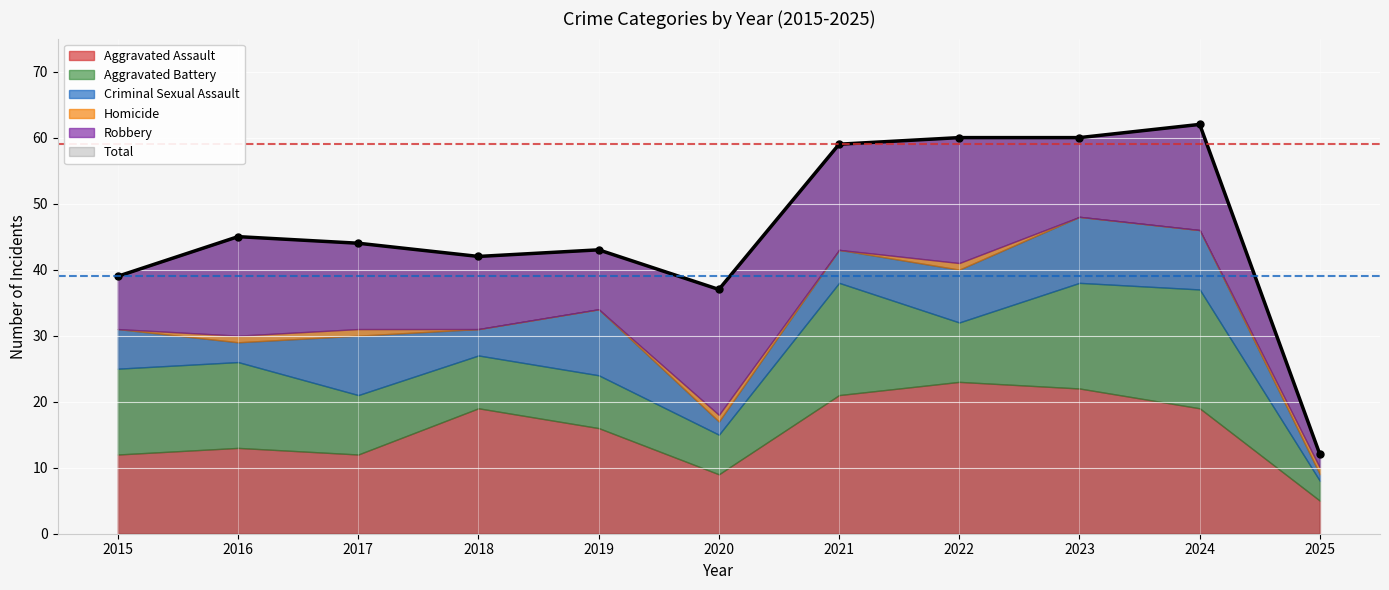

Count the number of data series in this chart.

6